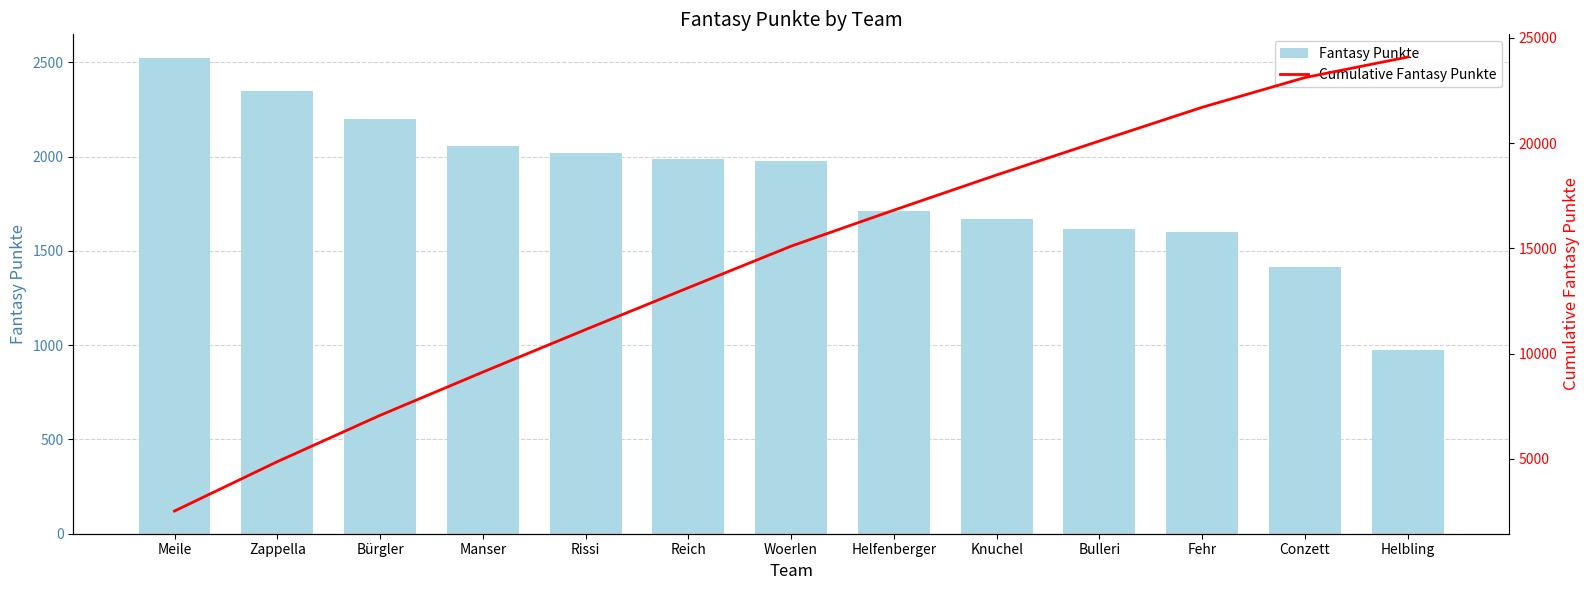

What are all the series names shown in the legend?

Fantasy Punkte, Cumulative Fantasy Punkte